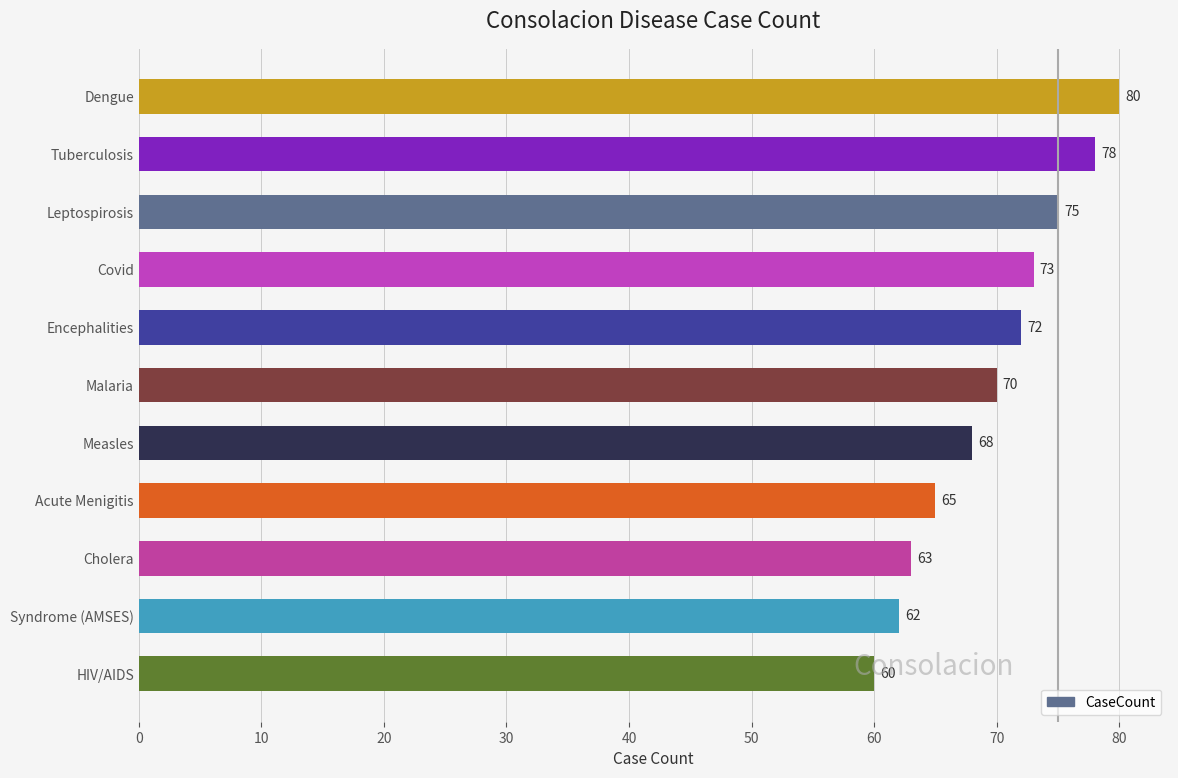

What is the sum of all values?

766